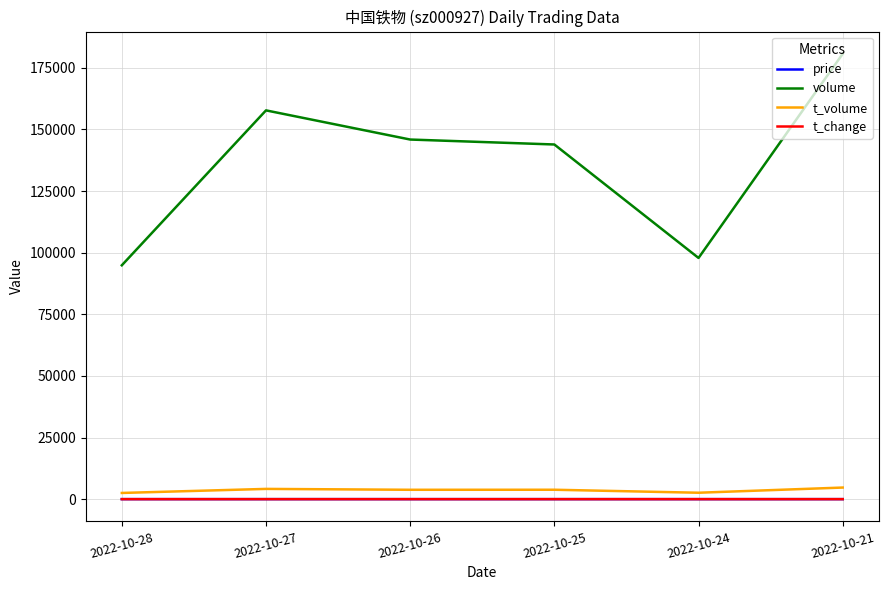

Which series has the largest total across all categories?

volume